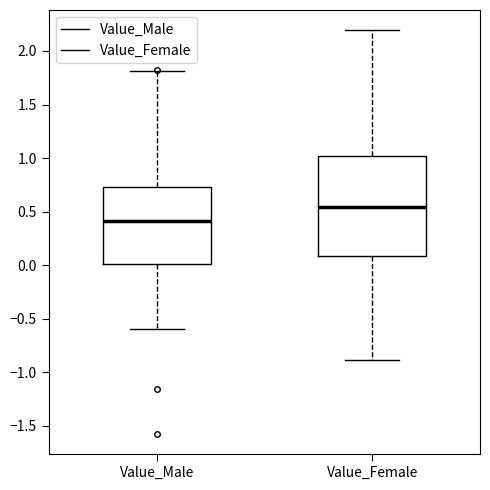

Which box has the highest median line?

Value_Female